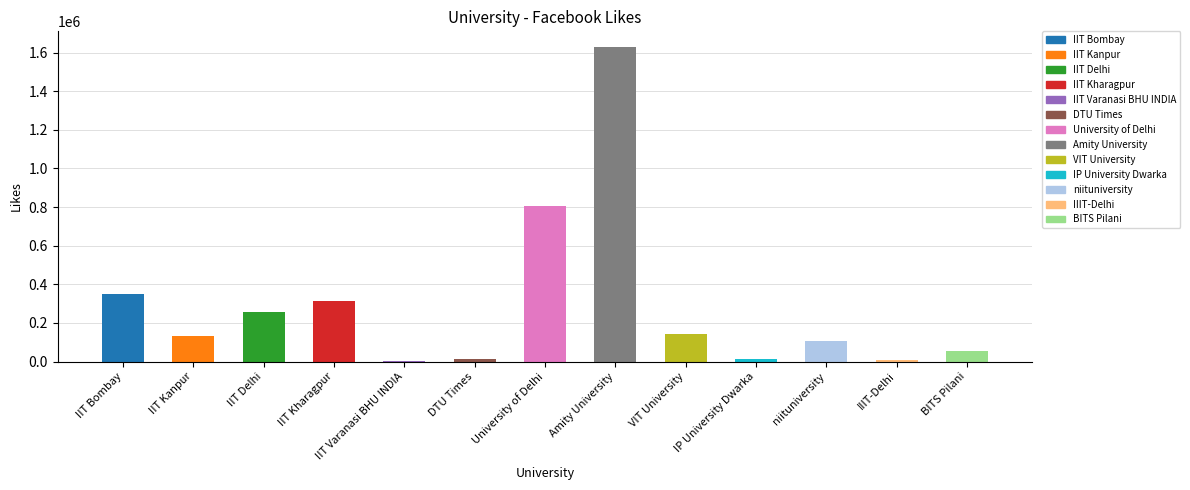

Is it true that the value at IIT Delhi is 256054?

True